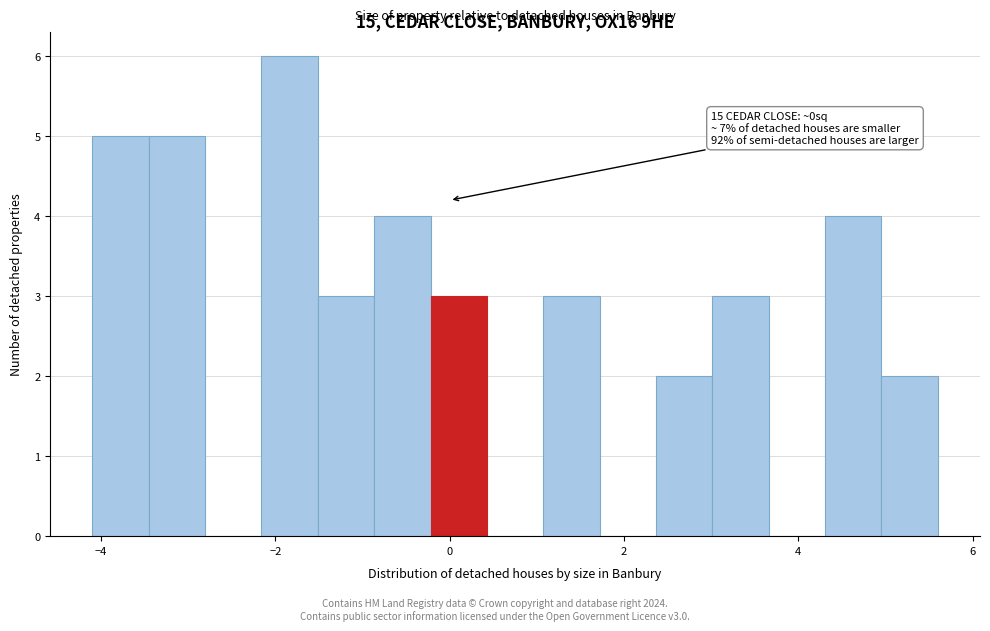

Around what value on the x-axis is the tallest bar? Give the approximate position of its centre, as read against the axis.

-1.8